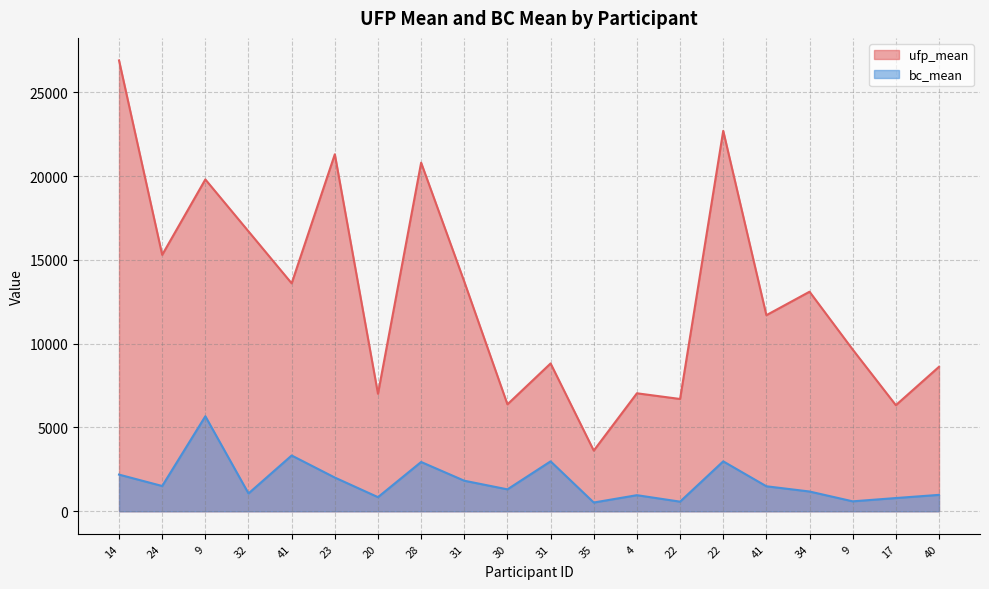

Rank the series at 31 from highest to lowest value.

ufp_mean, bc_mean